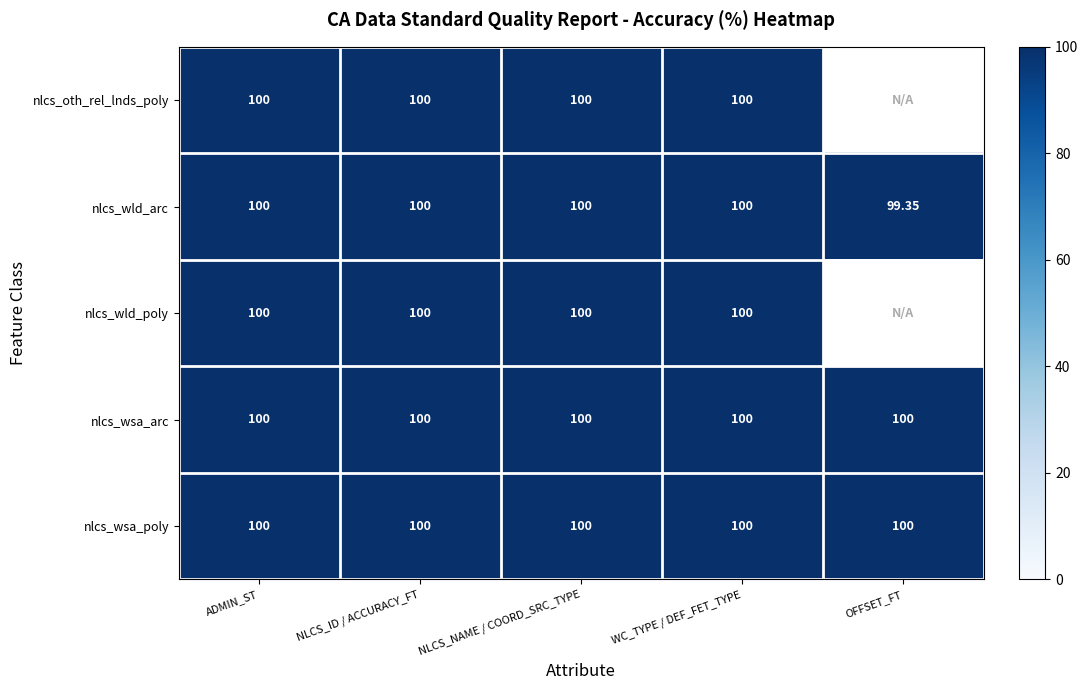

Between NLCS_ID / ACCURACY_FT and OFFSET_FT, which series saw the biggest shift?

nlcs_wld_arc